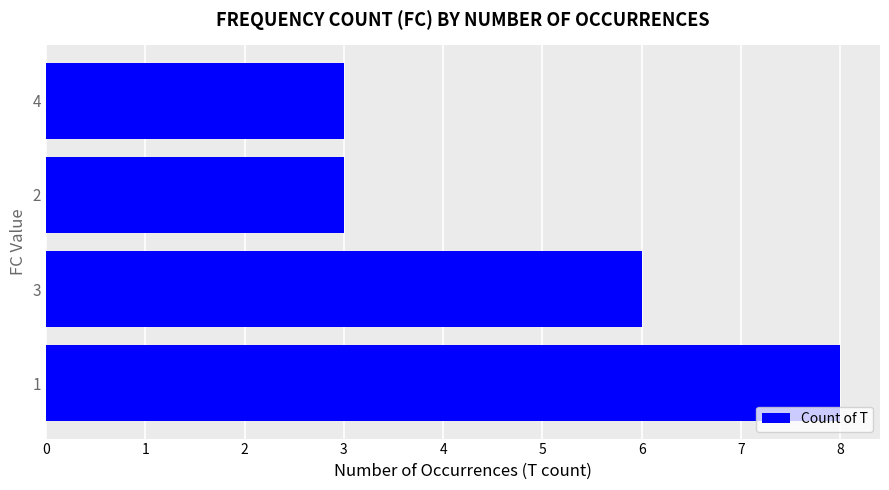

What is the difference between the second highest and minimum values?

3